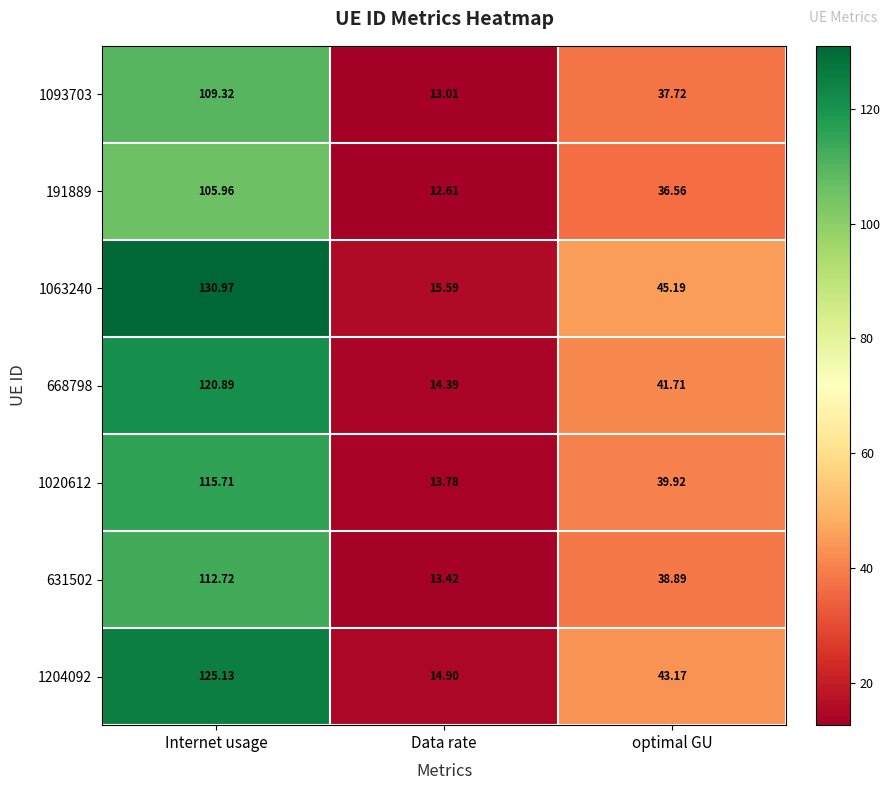

Where does the 1020612 series first go above 39?

Internet usage